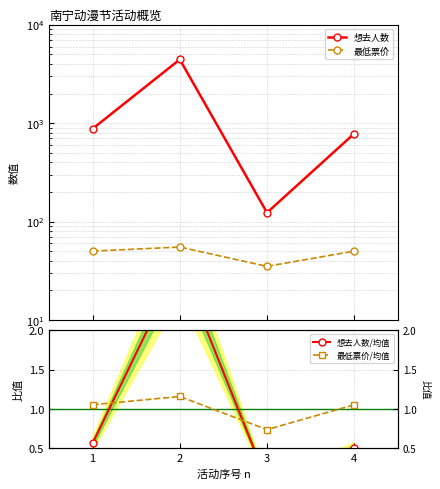

In 想去人数/均值, how many points are higher than both neighbors (excluding endpoints)?

1